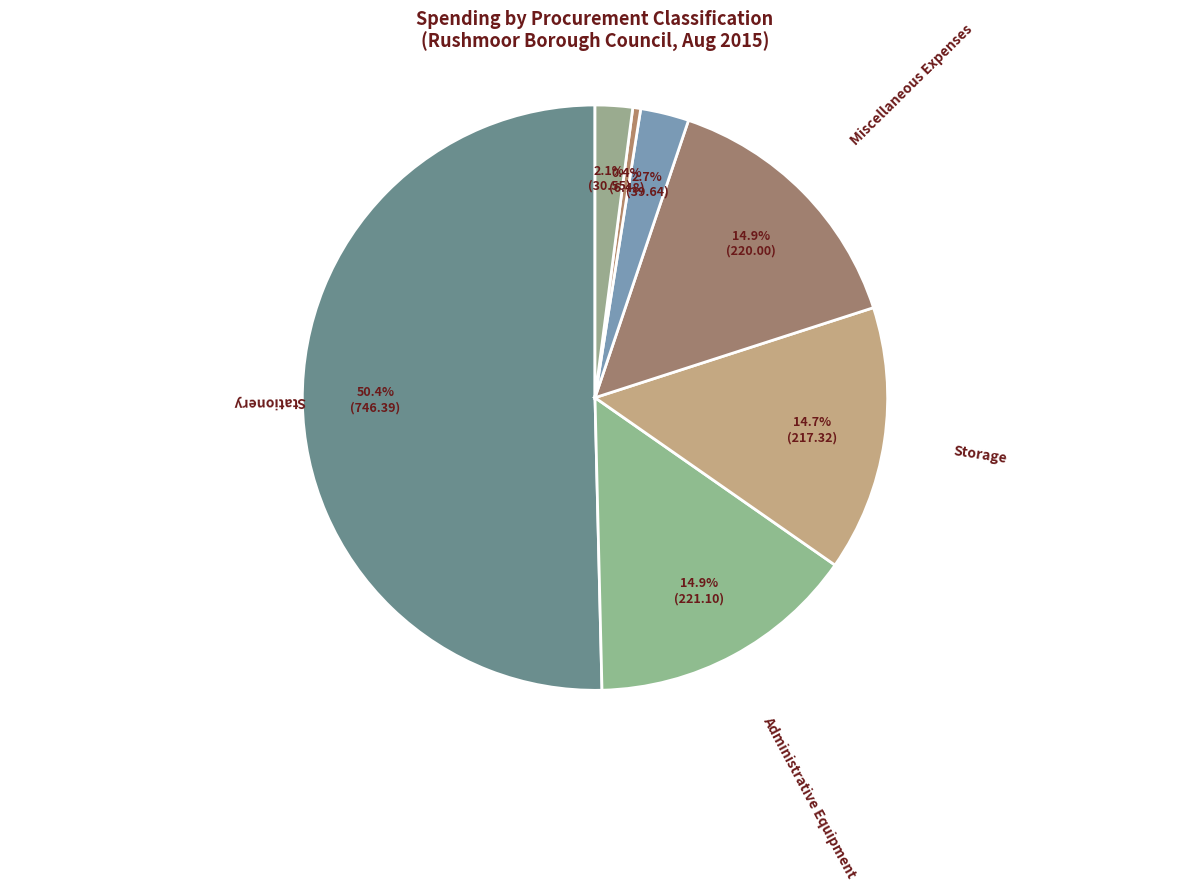

To the nearest percent, what portion does Publicity And Advertising represent?

2%